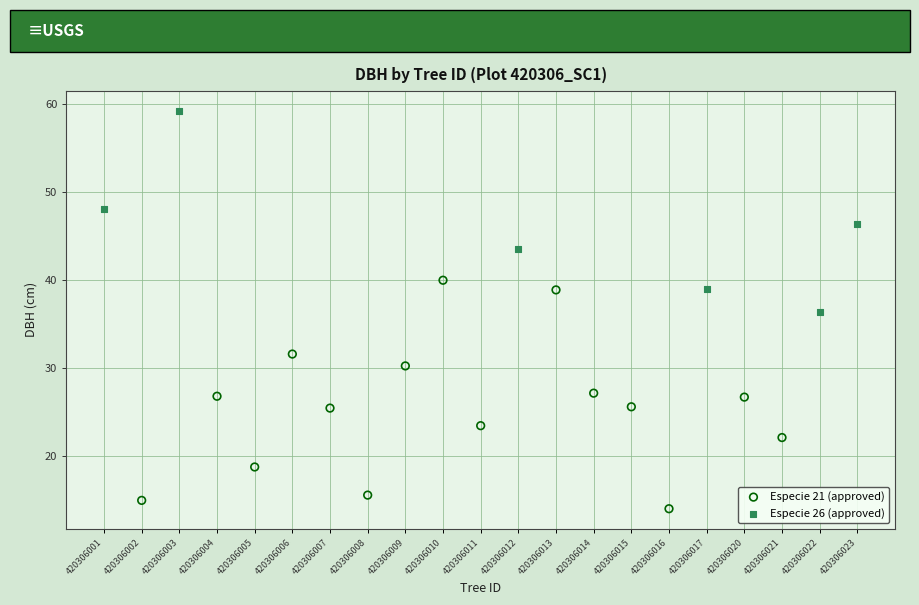

Which series has the largest Y range (max minus min)?

Especie 21 (approved)